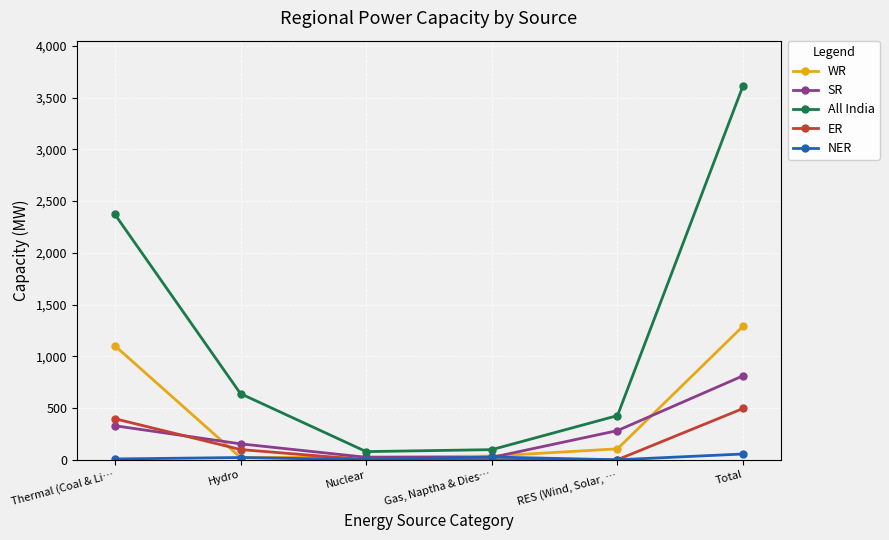

How many series are shown in this chart?

5